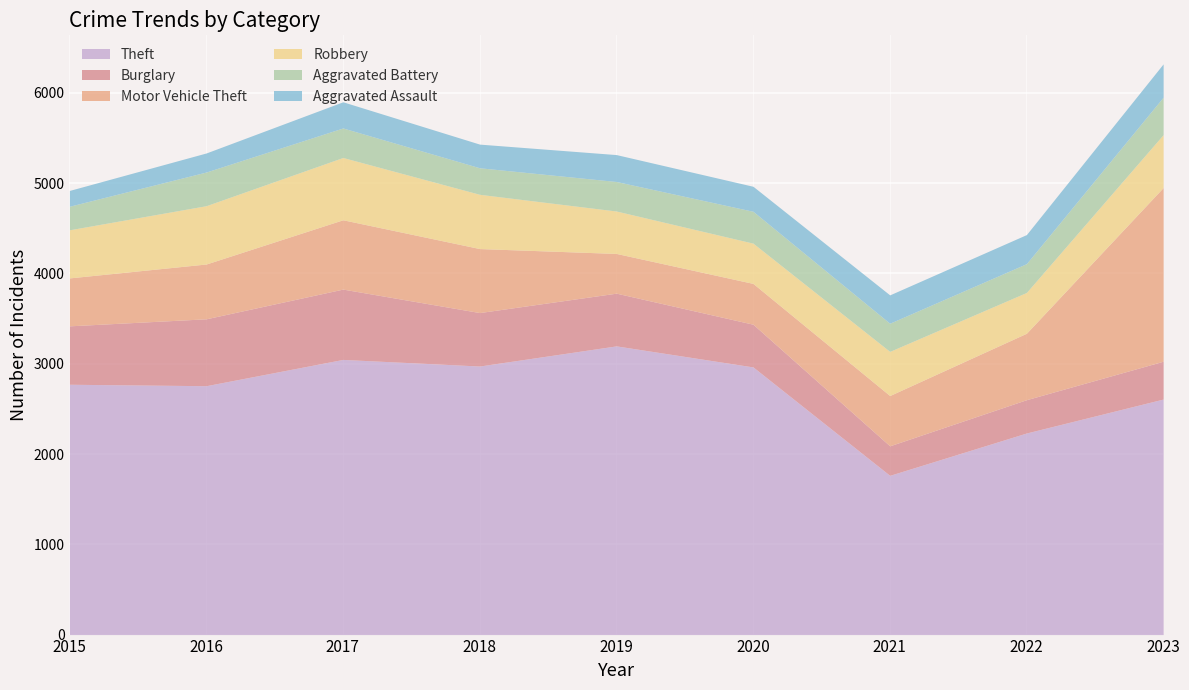

Is it true that Motor Vehicle Theft equals 531 at 2015?

True